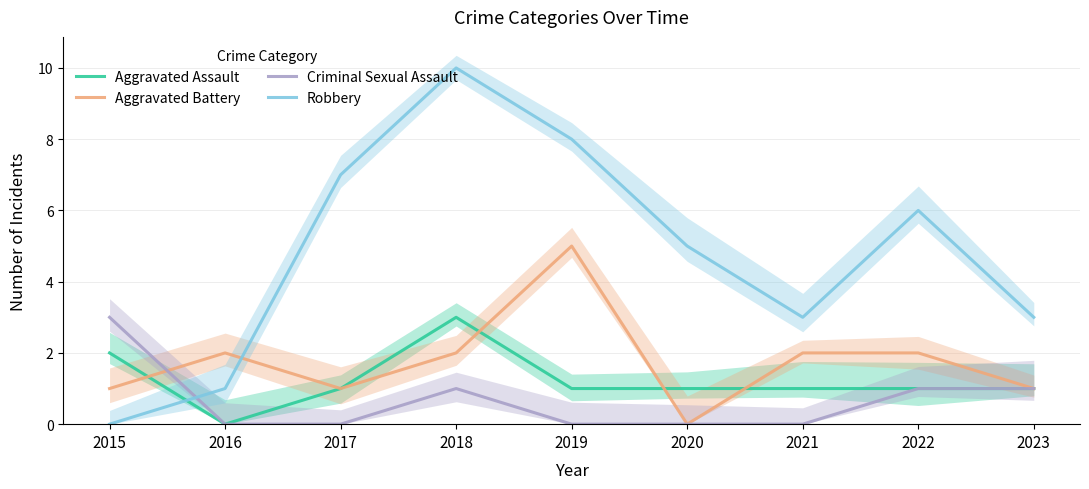

At how many categories does at least one series exceed 8?

1